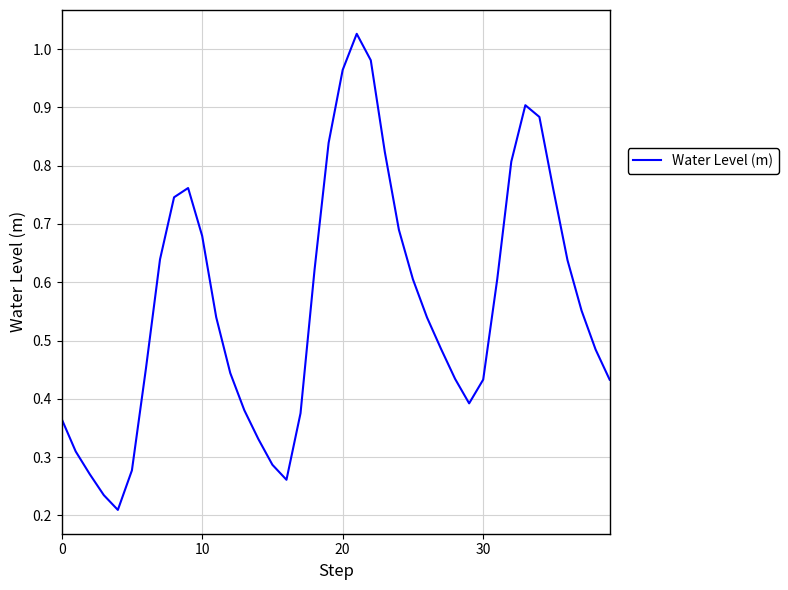

The chart shows a value of 1.4 at 20. True or false?

False